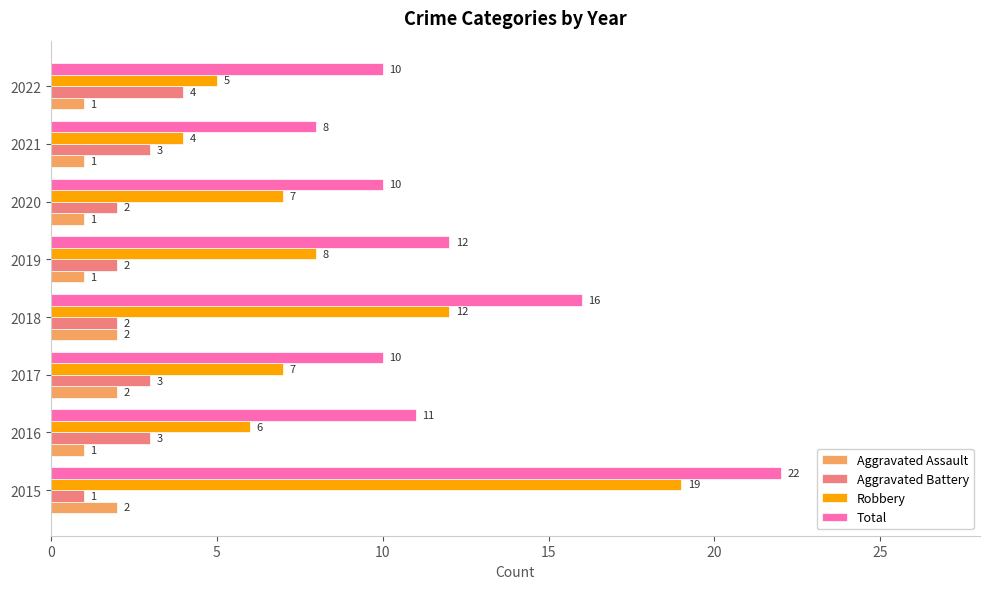

How many Aggravated Battery values are between 2 and 3?

6